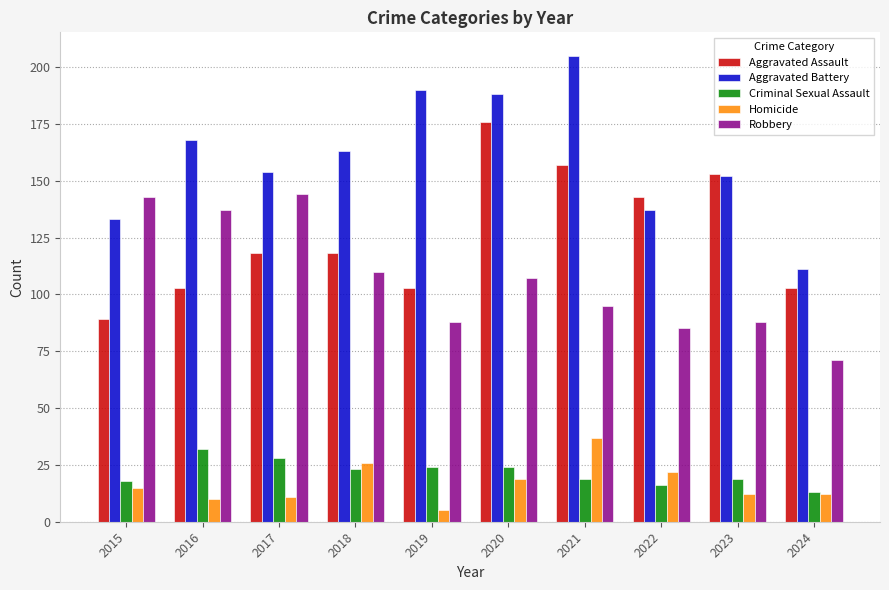

What is the difference between the Aggravated Assault values at 2024 and 2021?

54